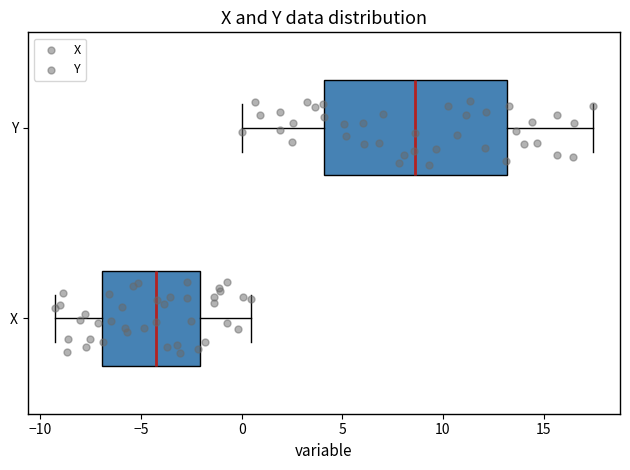

Reading bottom to top, read every box against the x-axis: the position of its median line, the range the box covers, and the ends of its whiskers. The values are not printed on the chart, so give them approximately, as read against the axis.

X: median -4.0, box -7.0 to -2.0, whiskers -9.5 to 0.5
Y: median 8.5, box 4.0 to 13.0, whiskers 0.0 to 17.5